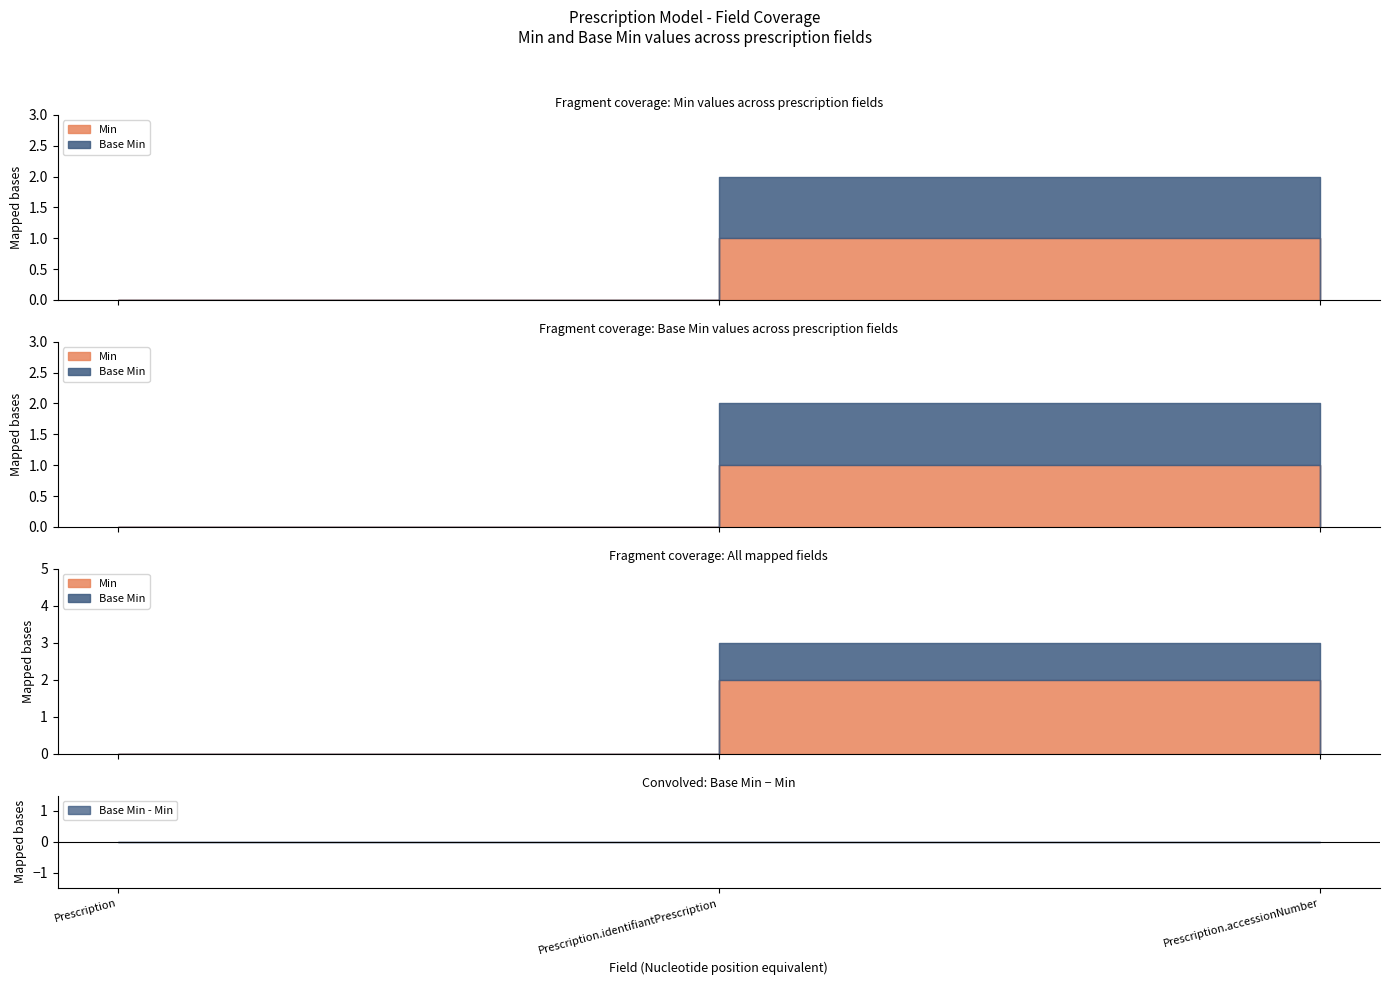

What position from the right is Prescription.accessionNumber?

1